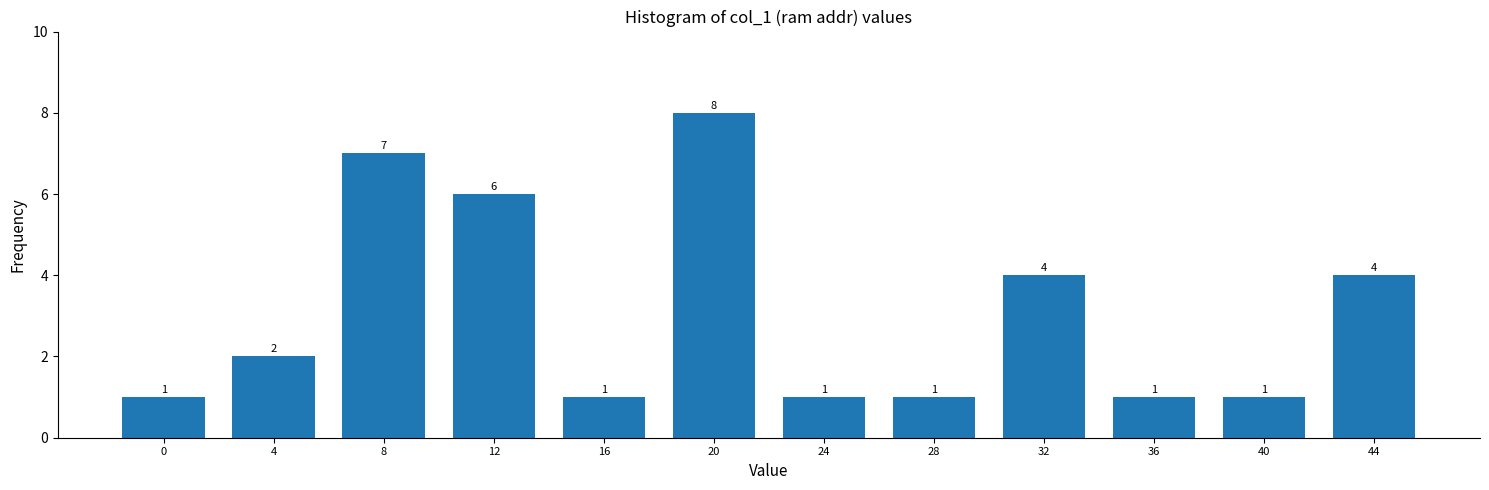

Reading left to right, list all the values displayed in this chart.

1	2	7	6	1	8	1	1	4	1	1	4